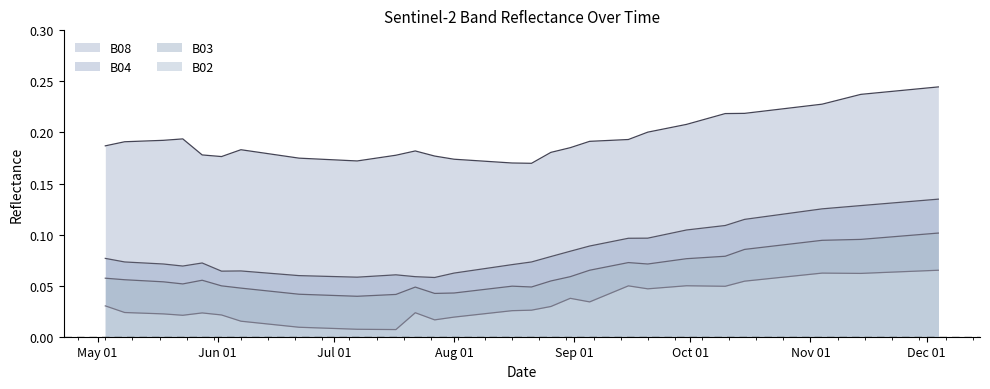

Rank the series at 2021-08-21 from highest to lowest value.

B08, B04, B03, B02